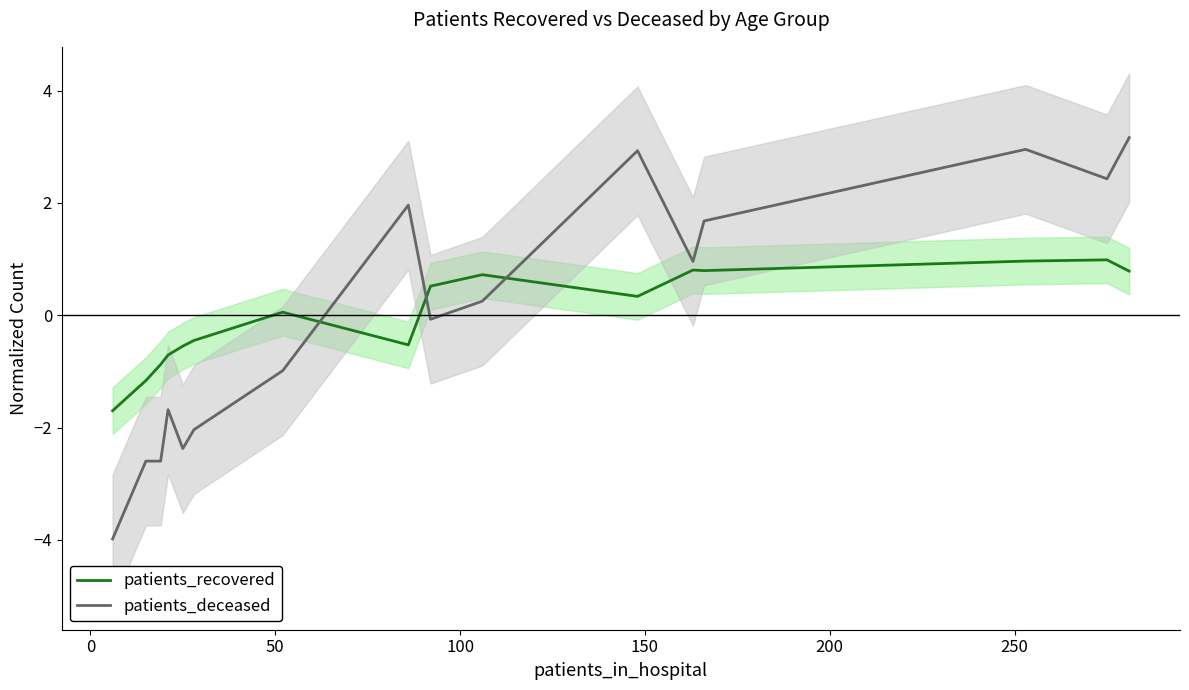

What is the greatest value displayed?

3.2